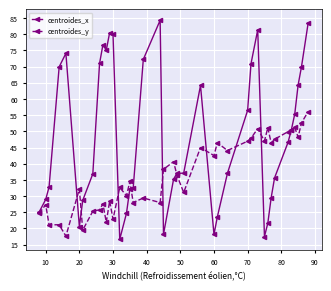

What is the average value of the centroides_y series?

36.7